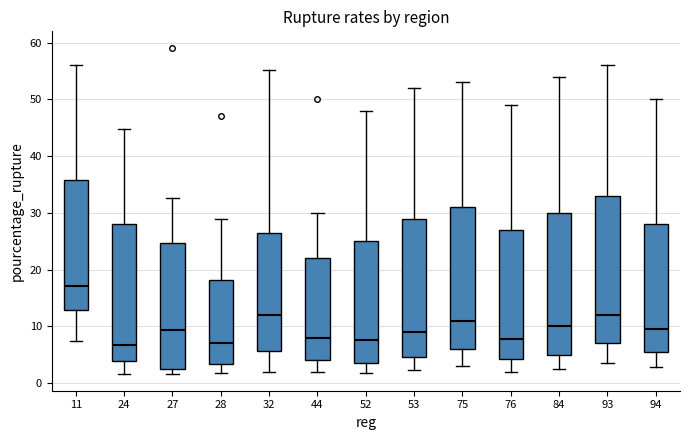

Reading left to right, read every box against the y-axis: the position of its median line, the range the box covers, and the ends of its whiskers. The values are not printed on the chart, so give them approximately, as read against the axis.

11: median 17, box 13 to 36, whiskers 7 to 56
24: median 7, box 4 to 28, whiskers 2 to 45
27: median 9, box 2 to 25, whiskers 2 (just below the box's lower edge) to 33
28: median 7, box 3 to 18, whiskers 2 to 29
32: median 12, box 6 to 26, whiskers 2 to 55
44: median 8, box 4 to 22, whiskers 2 to 30
52: median 8, box 4 to 25, whiskers 2 to 48
53: median 9, box 5 to 29, whiskers 2 to 52
75: median 11, box 6 to 31, whiskers 3 to 53
76: median 8, box 4 to 27, whiskers 2 to 49
84: median 10, box 5 to 30, whiskers 3 to 54
93: median 12, box 7 to 33, whiskers 4 to 56
94: median 10, box 6 to 28, whiskers 3 to 50